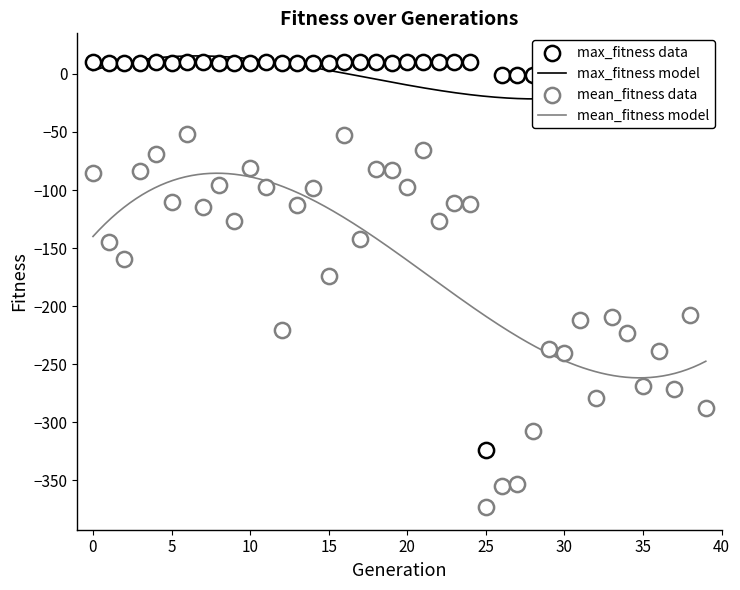

Which series has the largest Y range (max minus min)?

max_fitness